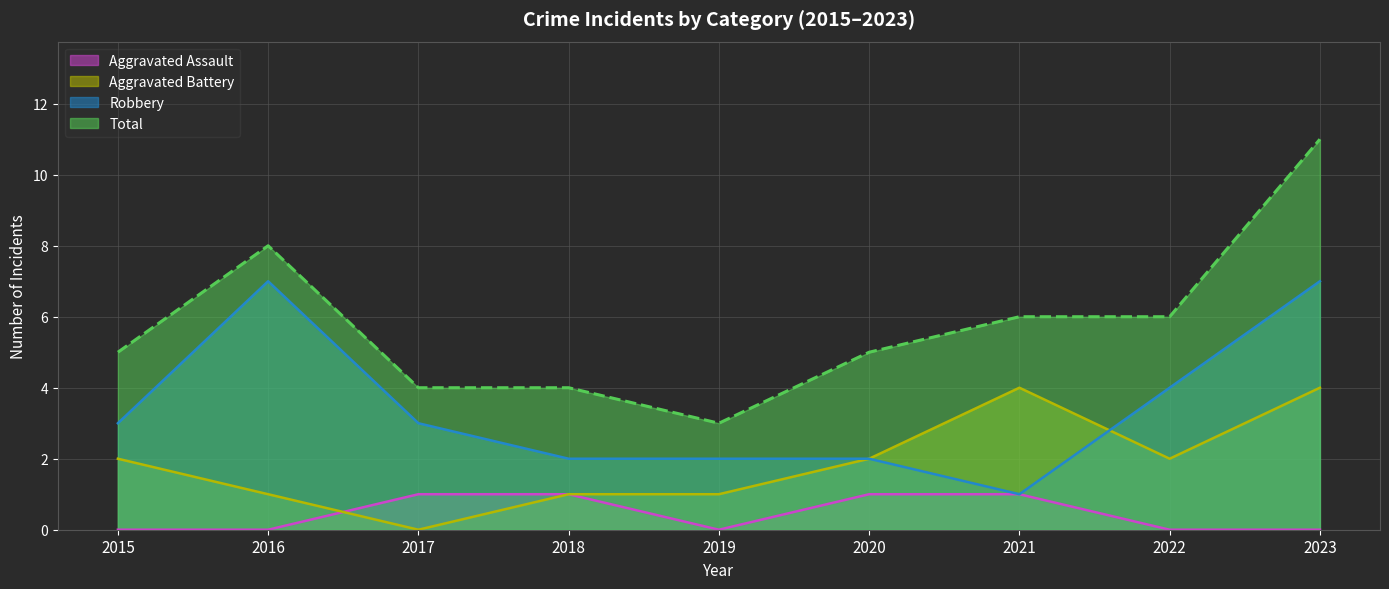

Rank the series at 2015 from lowest to highest value.

Aggravated Assault, Aggravated Battery, Robbery, Total